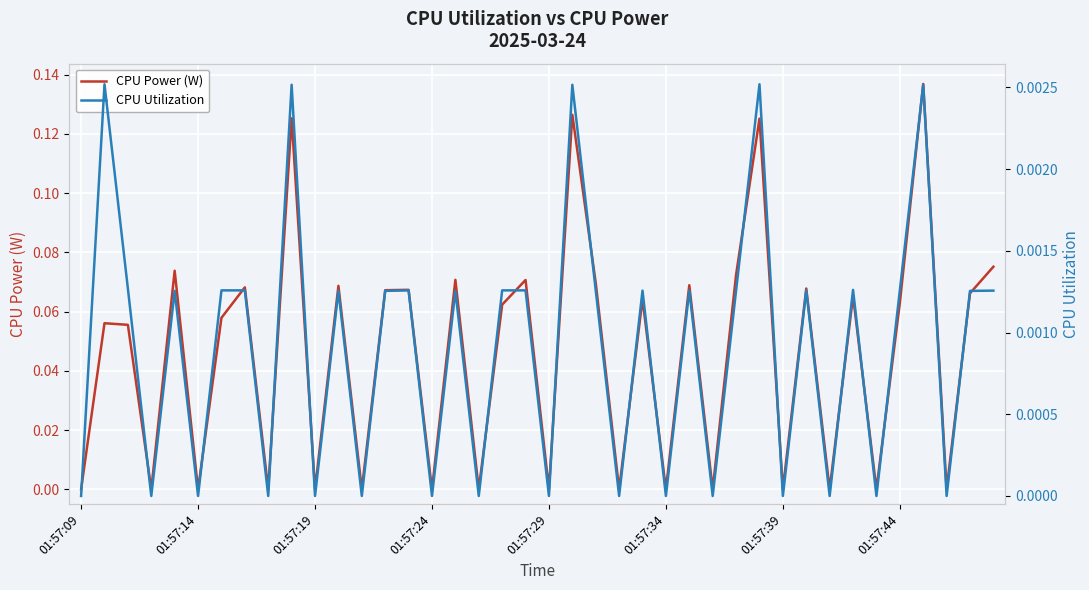

True or false: CPU Power (W) has more than 2 interior local peaks.

True